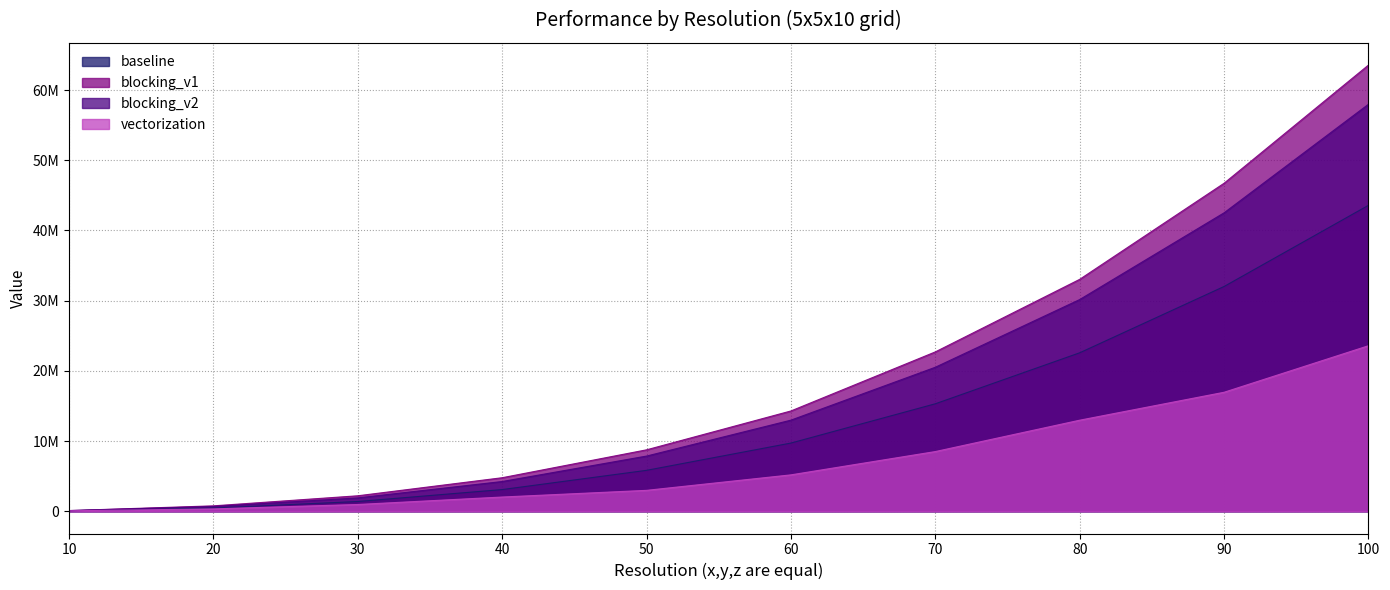

True or false: blocking_v2 has a value of 1898419.2 at 30.

True